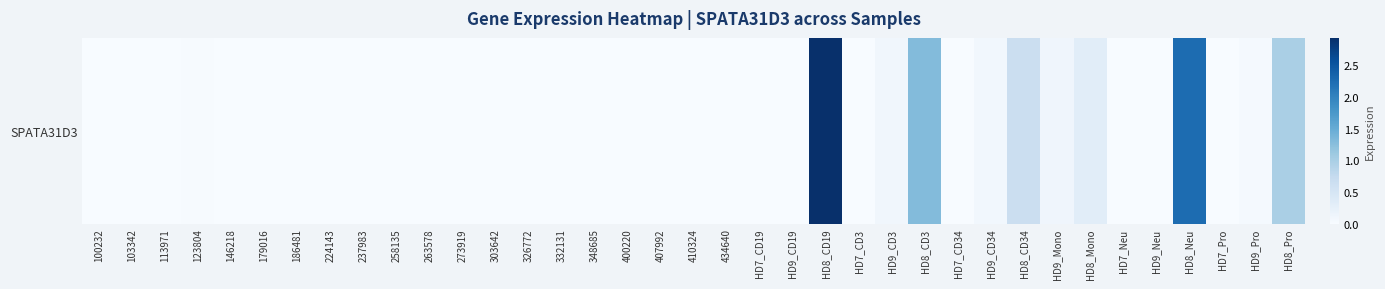

List the labels in order of value, largest first.

HD8_CD19, HD8_Neu, HD8_CD3, HD8_Pro, HD8_CD34, HD8_Mono, HD9_Mono, HD9_CD3, HD9_CD34, HD9_Pro, 123804, 100232, 103342, 113971, 146218, 179016, 186481, 224143, 237983, 258135, 263578, 273919, 303642, 326772, 332131, 348685, 400220, 407992, 410324, 434640, HD7_CD19, HD9_CD19, HD7_CD3, HD7_CD34, HD7_Neu, HD9_Neu, HD7_Pro